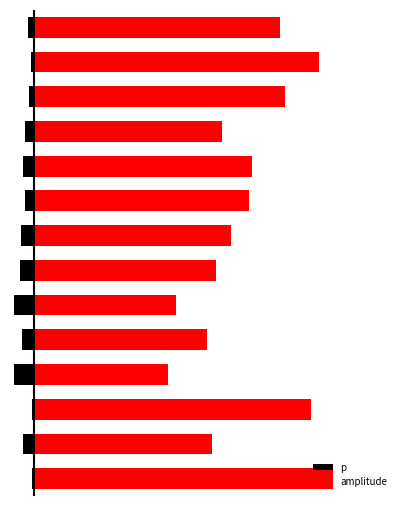

Where is p nearest to the value 0?

2